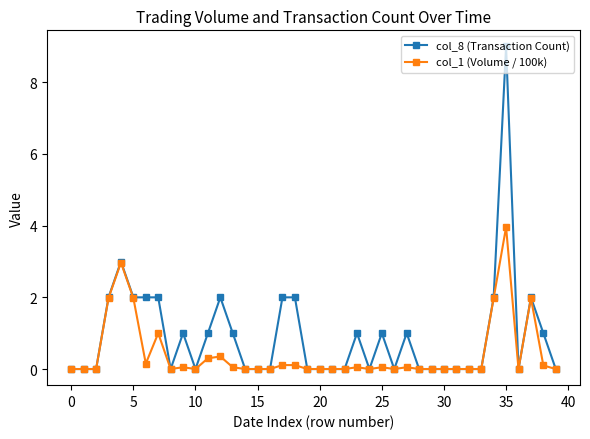

Which series has the widest spread of values?

col_8 (Transaction Count)